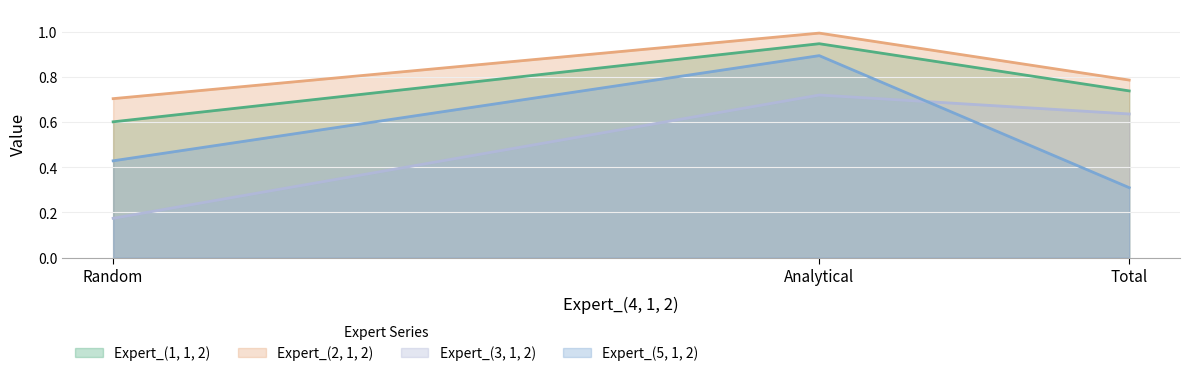

Is it true that Expert_(2, 1, 2) equals 0.2 at Analytical?

False